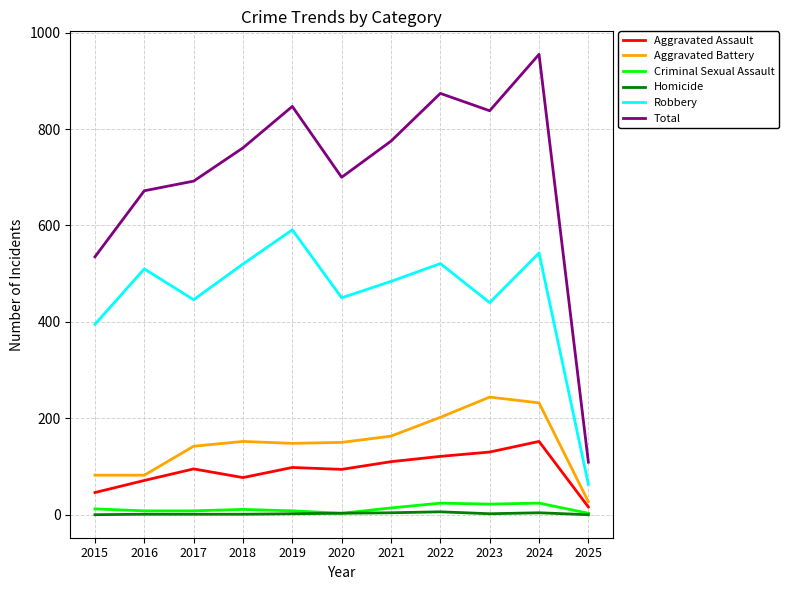

True or false: Robbery and Aggravated Battery cross at least once.

False